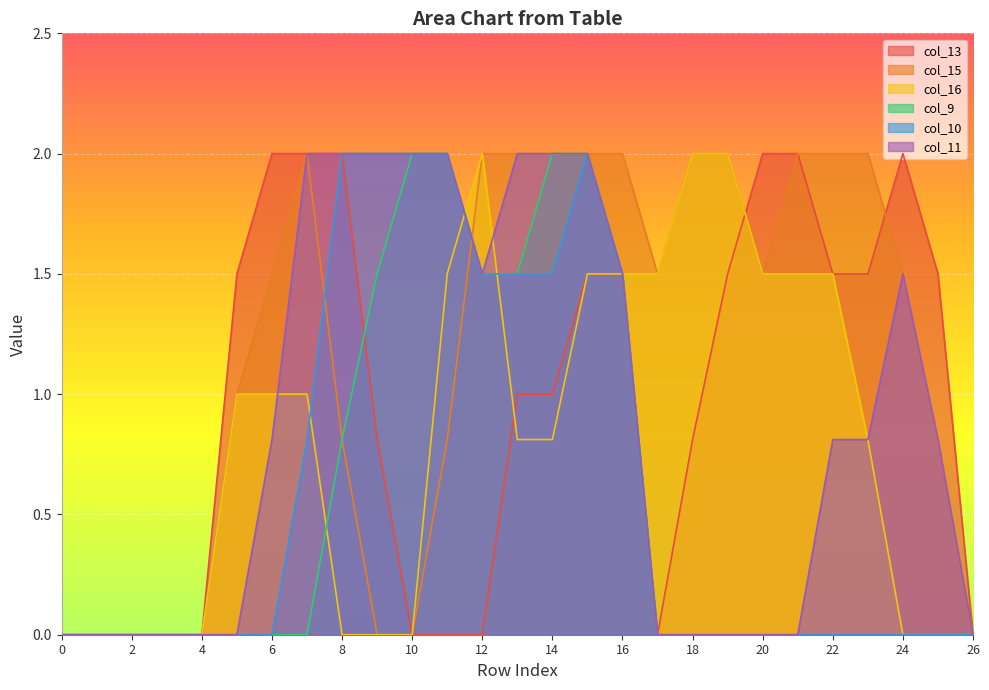

The value of col_9 at 7 is -1.1. True or false?

False